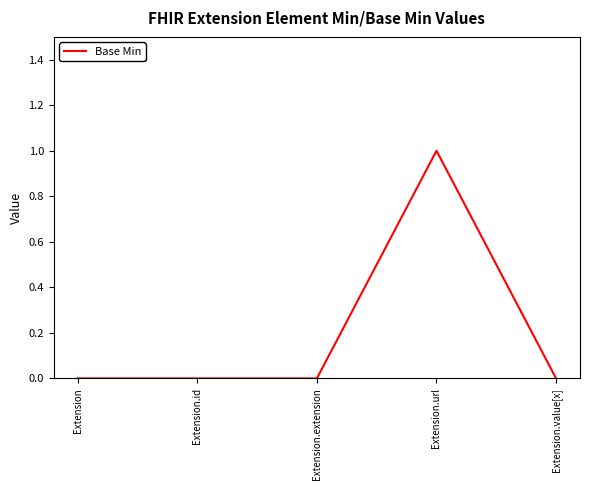

Which category has the highest value across all series?

Extension.url